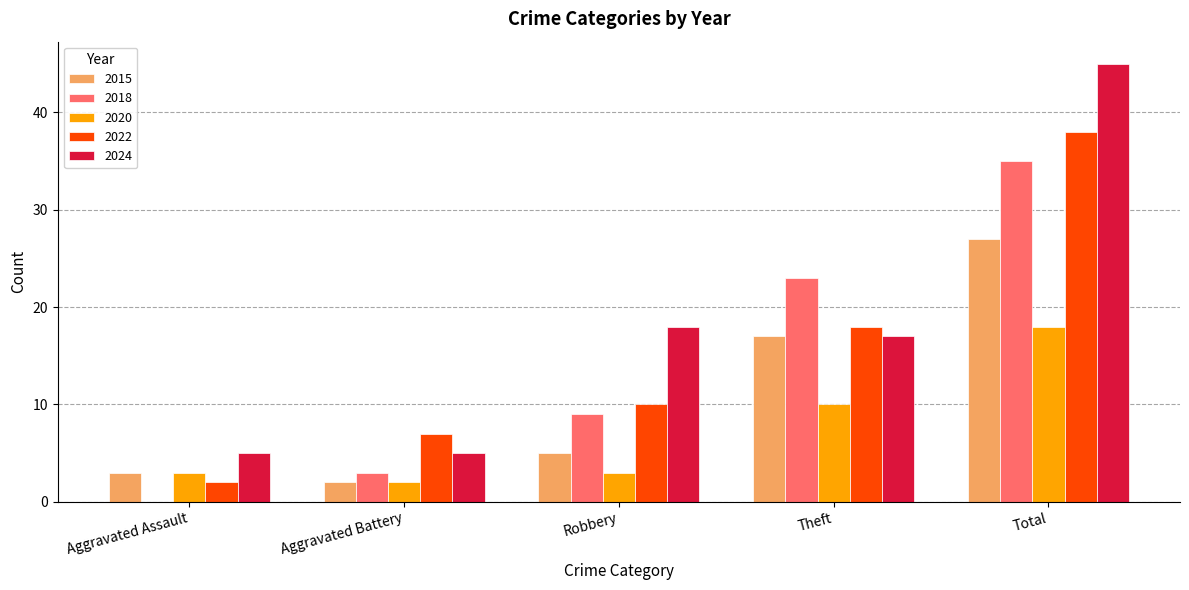

Between Aggravated Battery and Total, which series saw the biggest shift?

2024